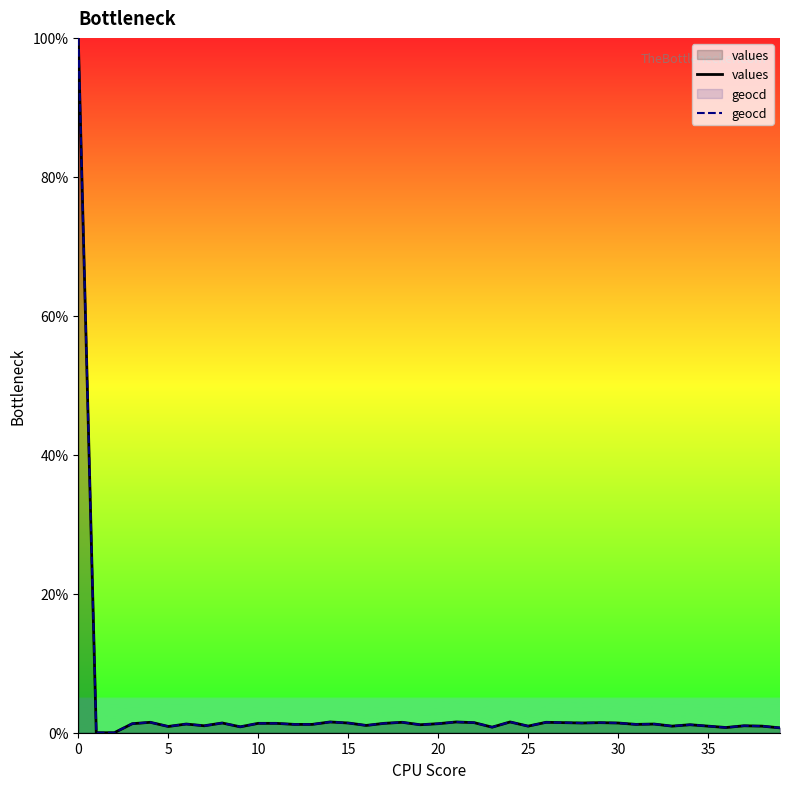

How many values in values are above zero?

38